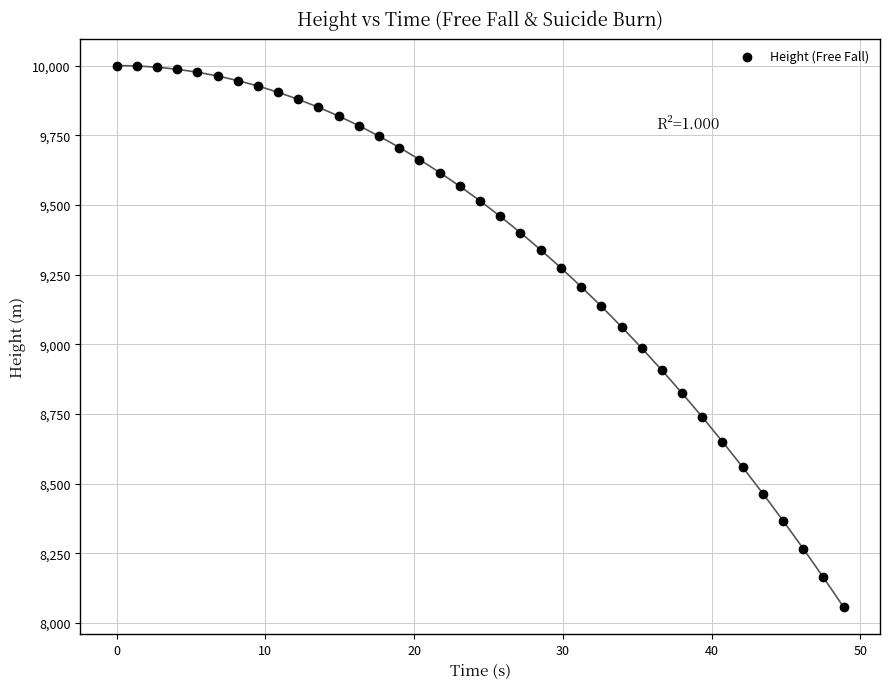

What is the range of Y values (max minus min)?

1944